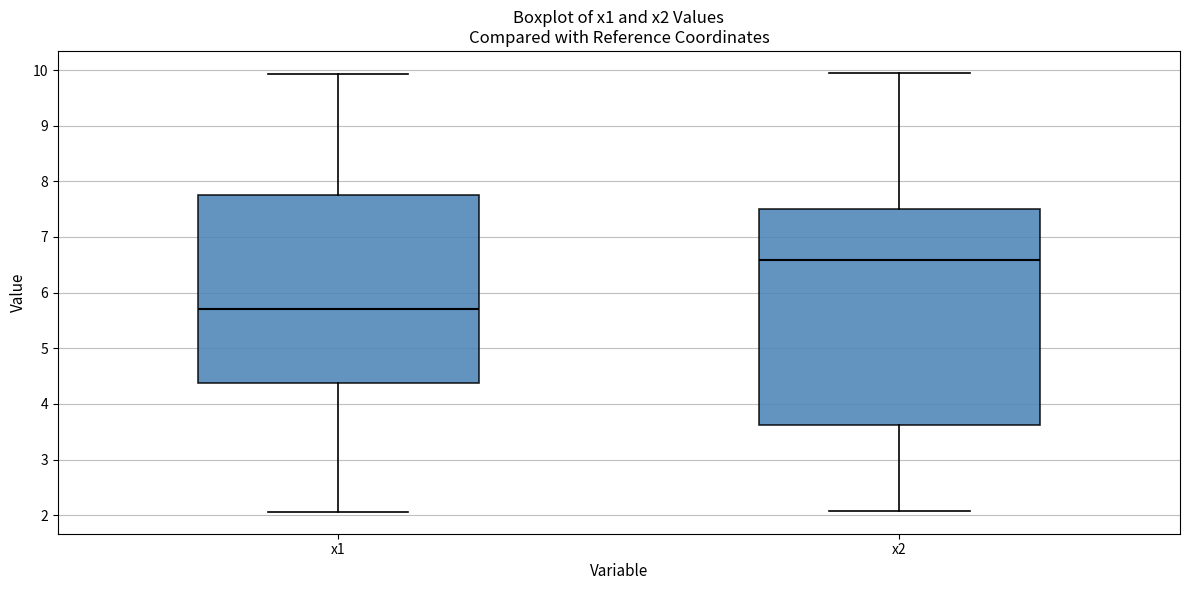

Comparing the boxes themselves (not the whiskers), which one is the tallest?

x2